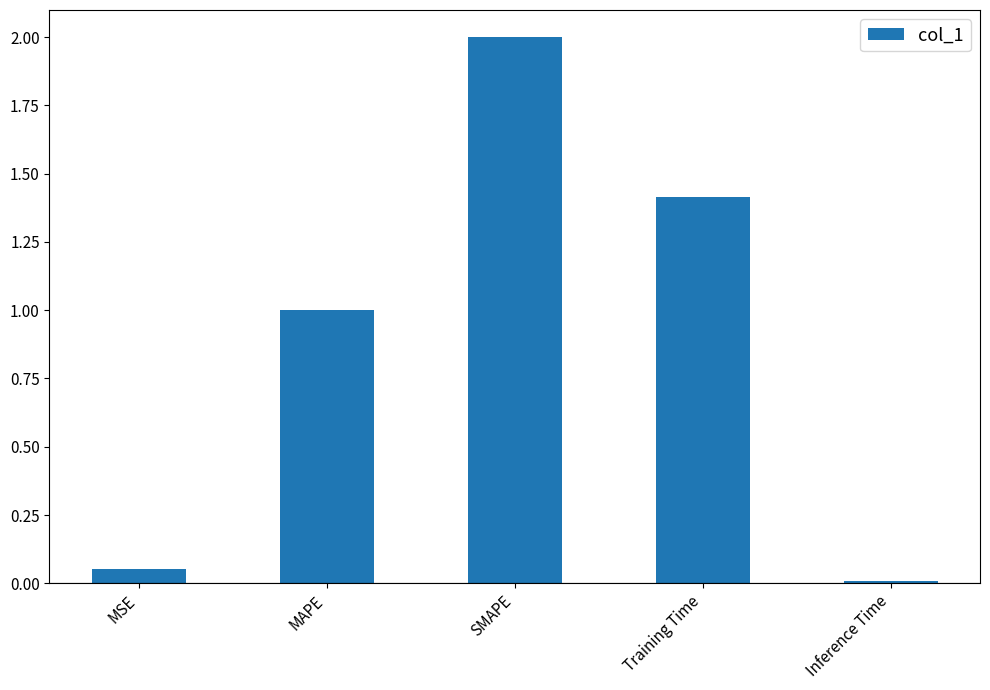

Read the value at SMAPE.

2.0